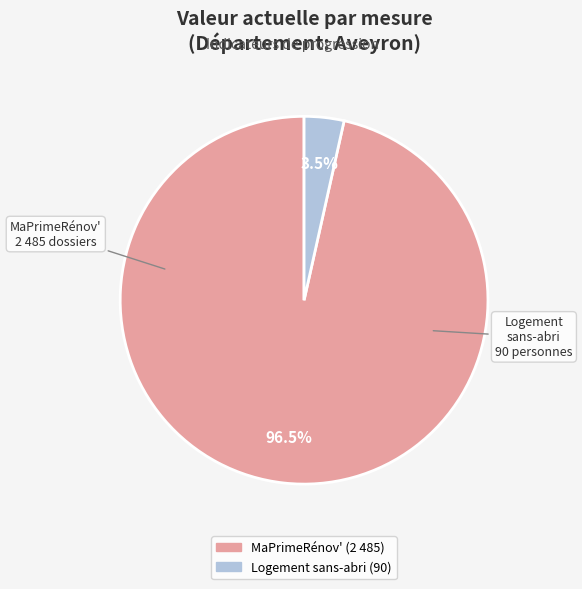

Is there a majority slice in this chart?

Yes